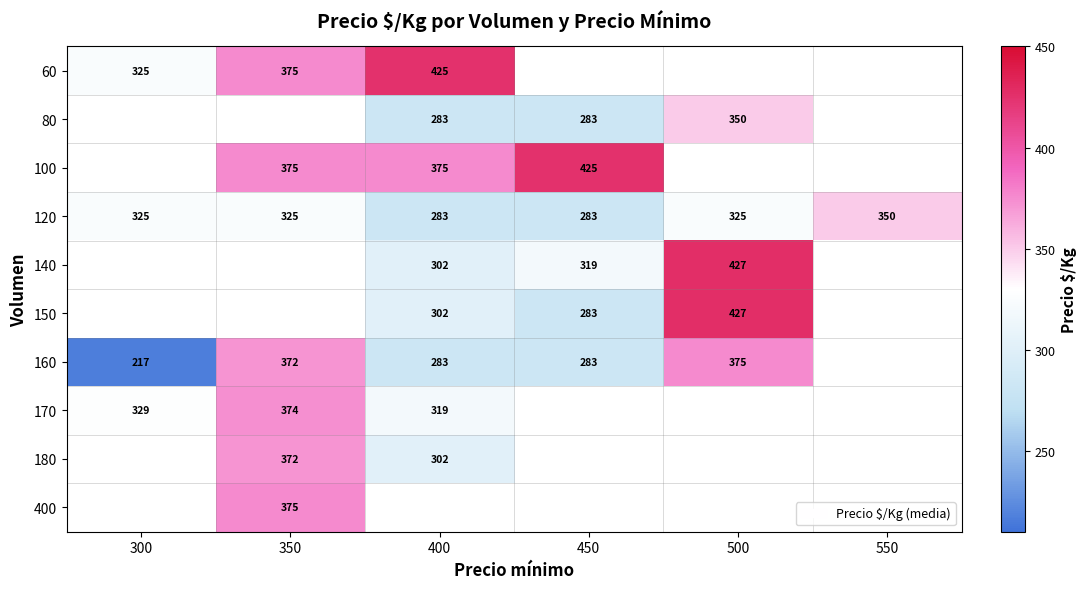

The 120 series shows 115.9 at 450. True or false?

False